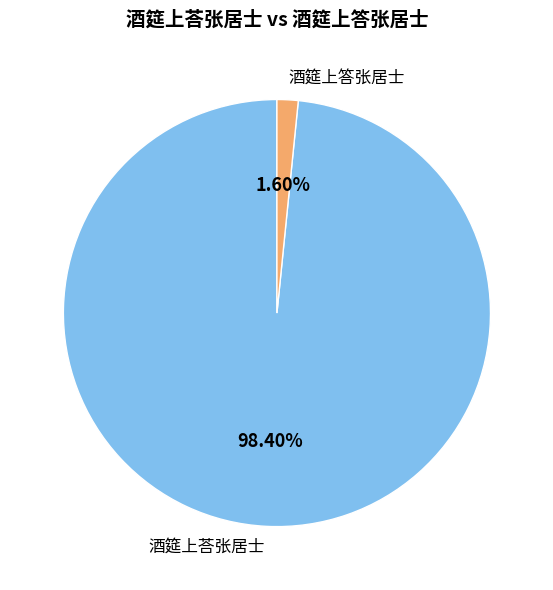

Which category accounts for the majority?

酒筵上荅张居士